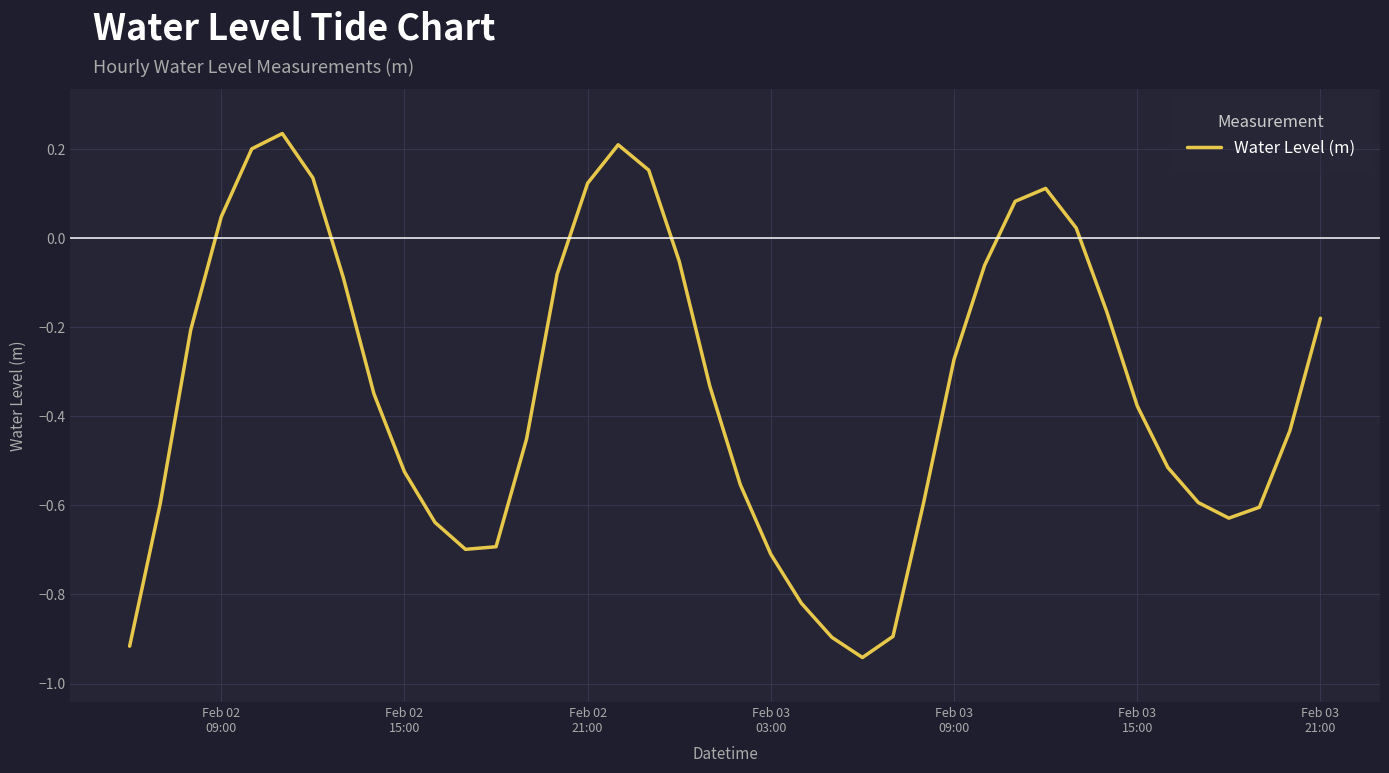

What is the difference between the maximum and second lowest values?

1.2